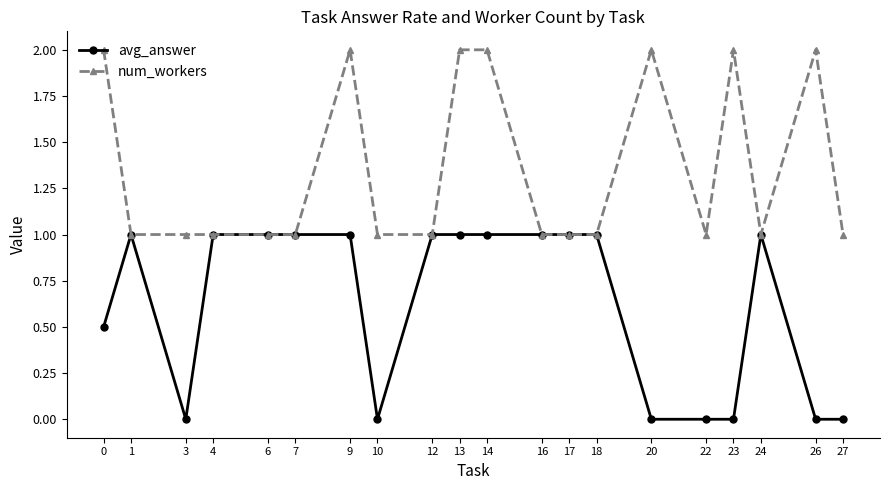

What is the value of the num_workers point at the 16th from the left?

1.0